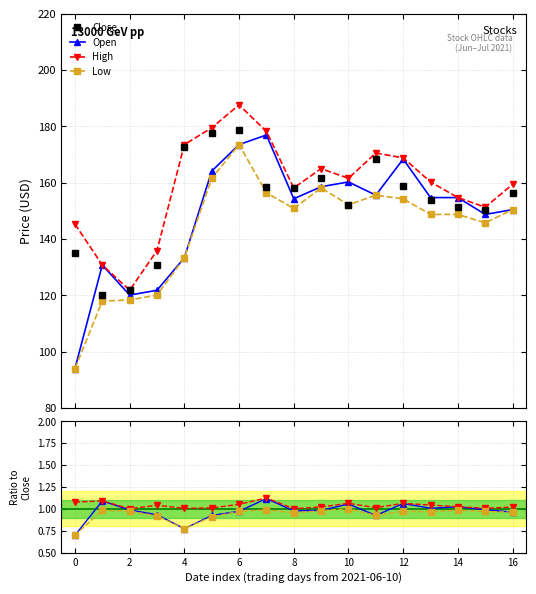

Is this an area chart (filled region under the line)?

No